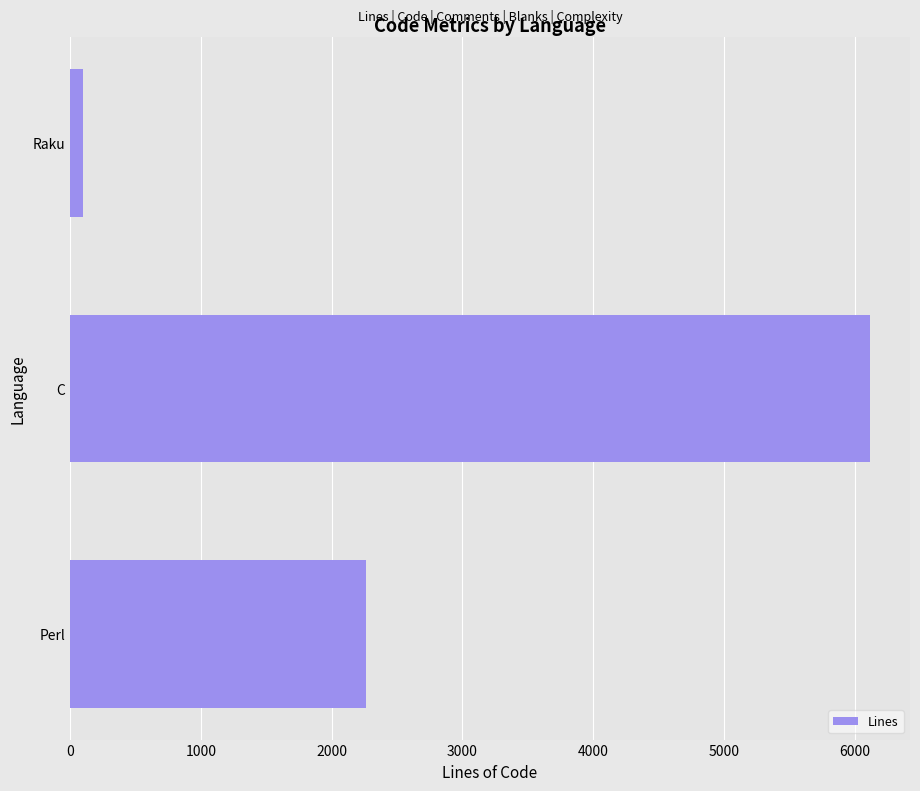

At which label is the value closest to 3109?

Perl